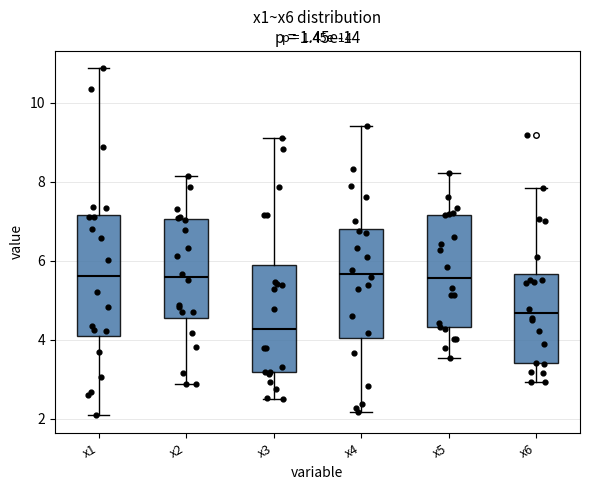

Reading left to right, transcribe this box plot: for each box, give where its median line is, the range the box spans, and where its two whiskers end, as read against the y-axis. The values are not printed on the chart, so give them approximately, as read against the axis.

x1: median 5.6, box 4.0 to 7.2, whiskers 2.0 to 10.8
x2: median 5.6, box 4.6 to 7.0, whiskers 2.8 to 8.2
x3: median 4.2, box 3.2 to 5.8, whiskers 2.6 to 9.2
x4: median 5.6, box 4.0 to 6.8, whiskers 2.2 to 9.4
x5: median 5.6, box 4.4 to 7.2, whiskers 3.6 to 8.2
x6: median 4.6, box 3.4 to 5.6, whiskers 3.0 to 7.8